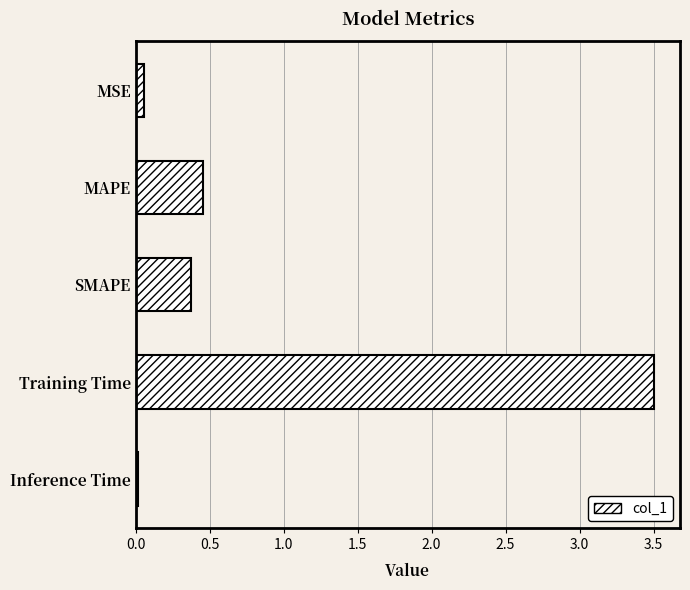

What is the average value?

0.9